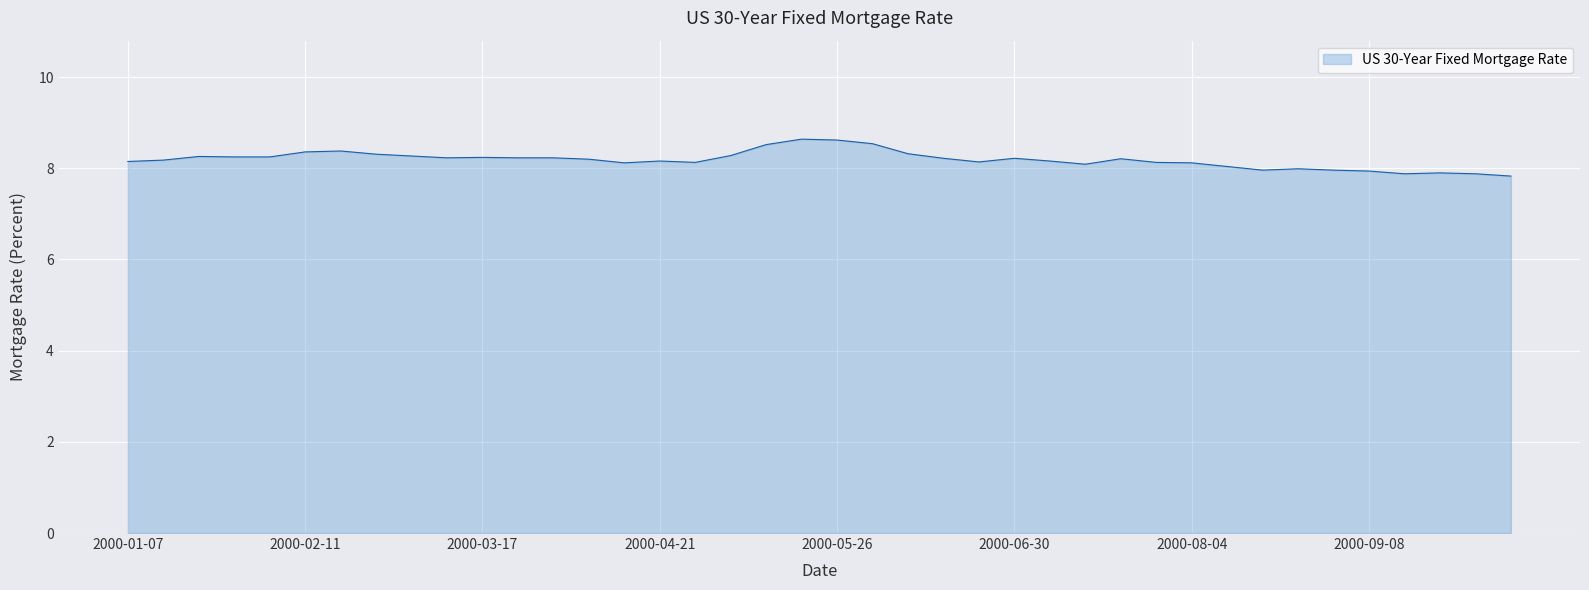

Count the number of categories in the chart.

40